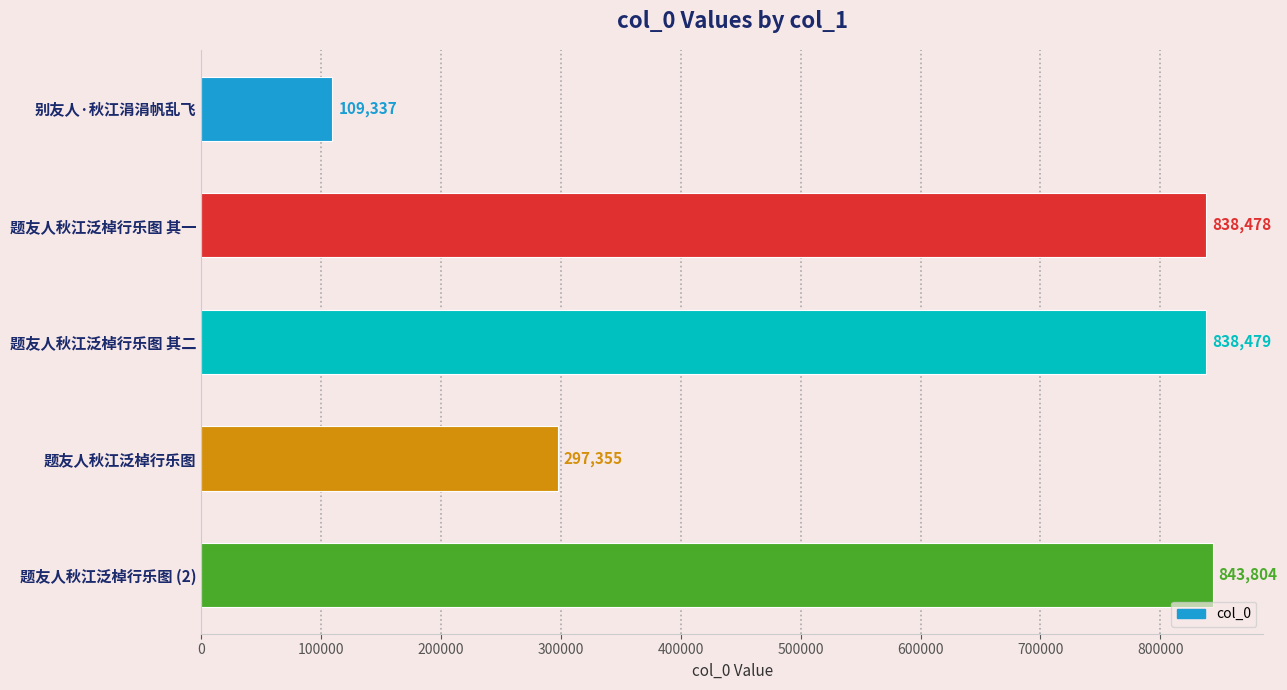

Reading top to bottom, what are all the values shown in this chart?

别友人·秋江涓涓帆乱飞=109337	题友人秋江泛棹行乐图 其一=838478	题友人秋江泛棹行乐图 其二=838479	题友人秋江泛棹行乐图=297355	题友人秋江泛棹行乐图 (2)=843804